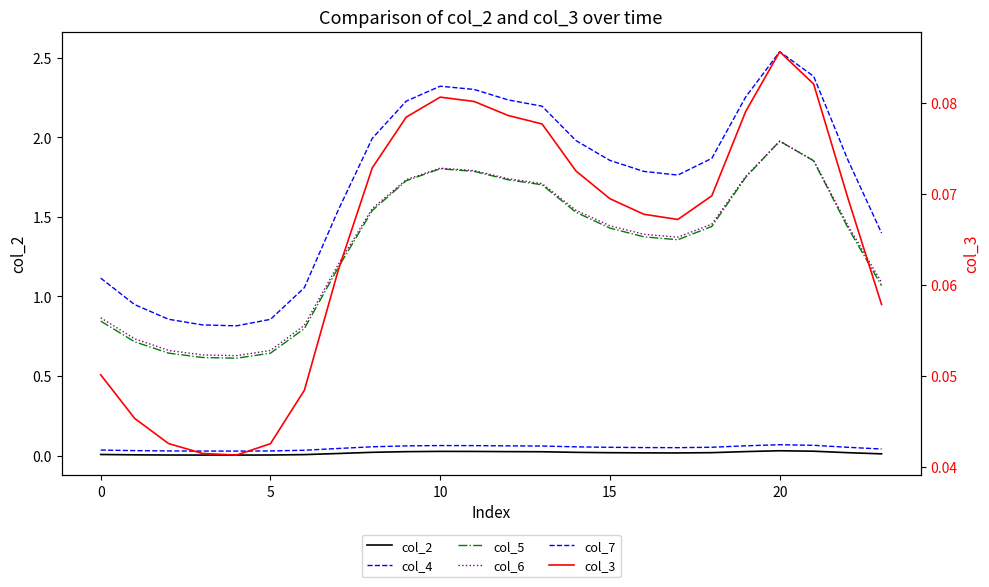

True or false: col_2 and col_4 cross at least once.

False